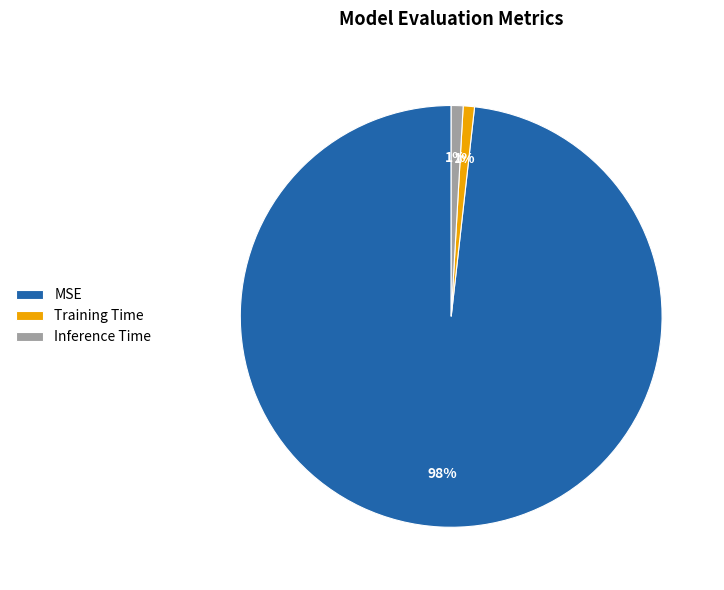

Which category has the biggest portion of the pie?

MSE